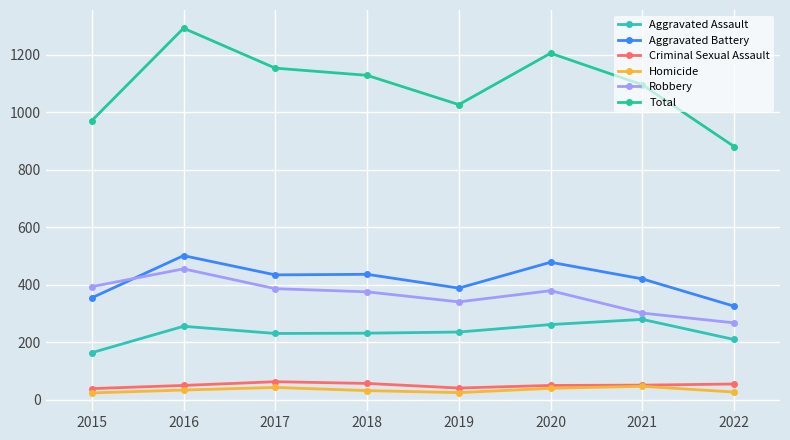

True or false: Total and Robbery intersect in this chart.

False